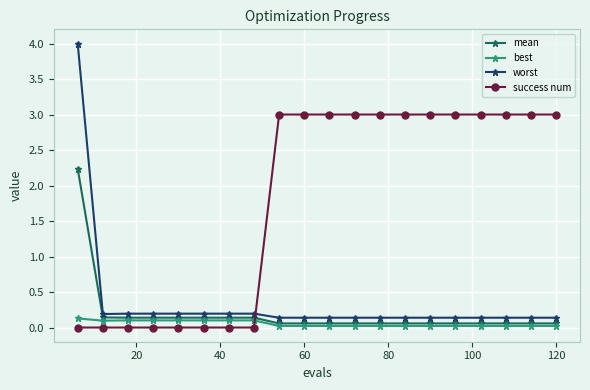

What is the maximum value shown in the chart?

4.0